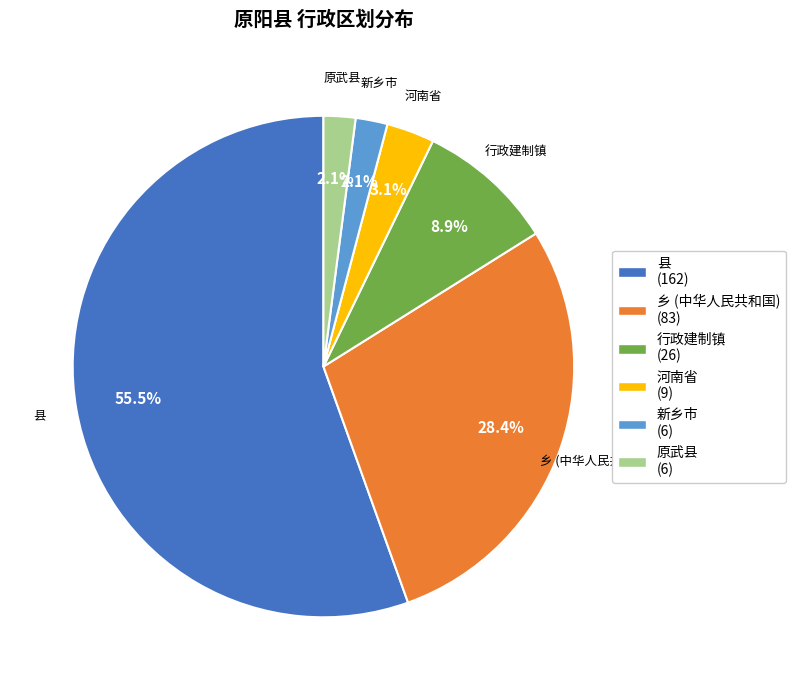

Between 行政建制镇 and 新乡市, which is larger?

行政建制镇